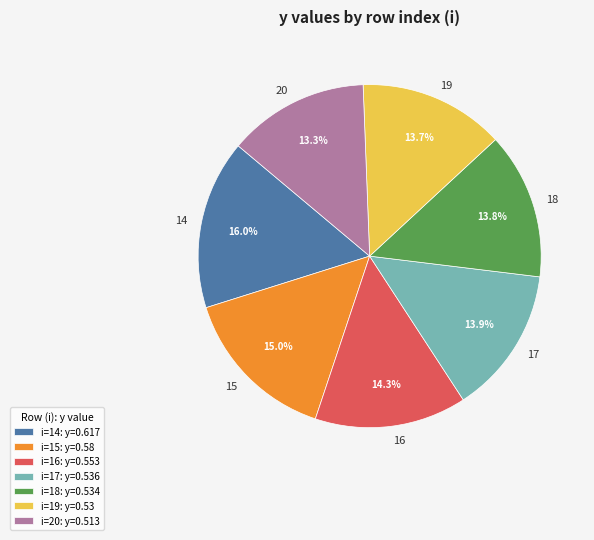

True or false: 14 accounts for 24% of the total.

False